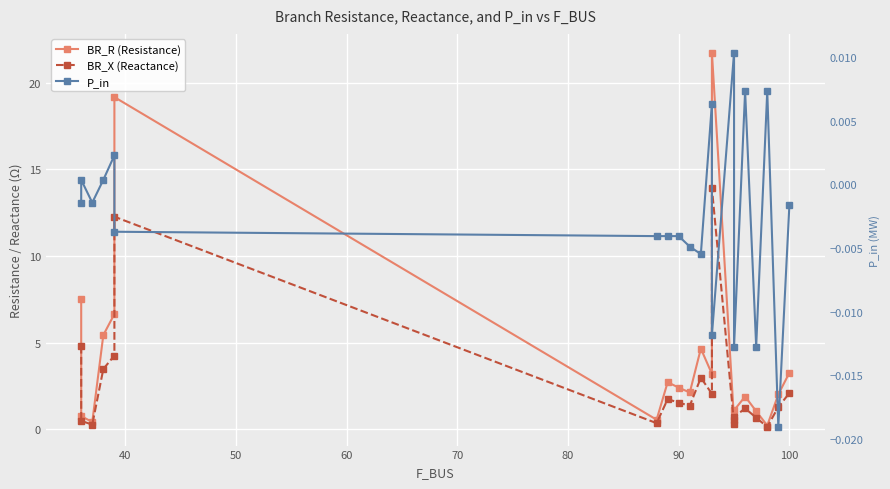

What is the sum of all BR_X (Reactance) values?

55.9